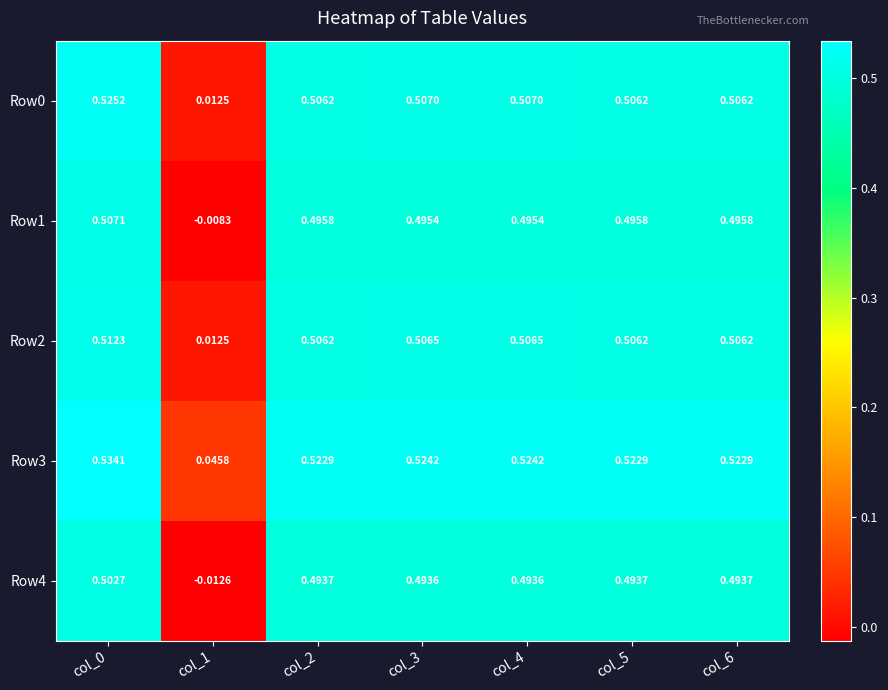

Is the value of Row2 at col_4 greater than the value of Row4 at col_2?

Yes